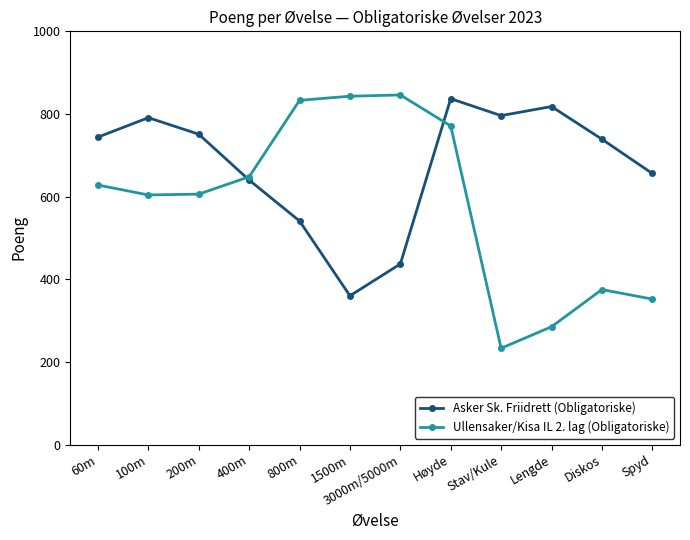

What position from the right is Stav/Kule?

4